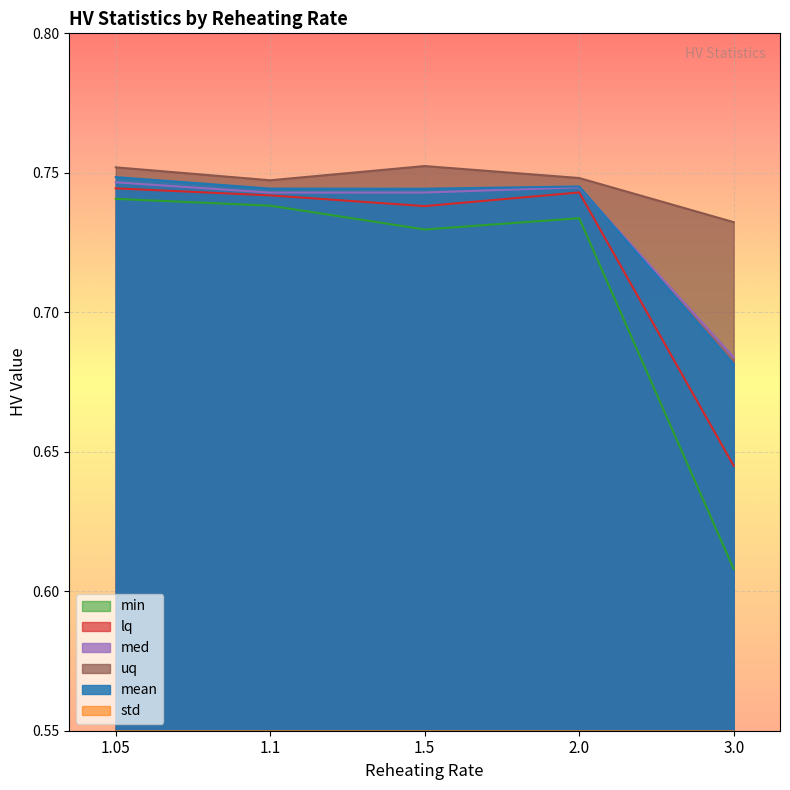

Between 1.05 and 3.0, which series saw the biggest shift?

min